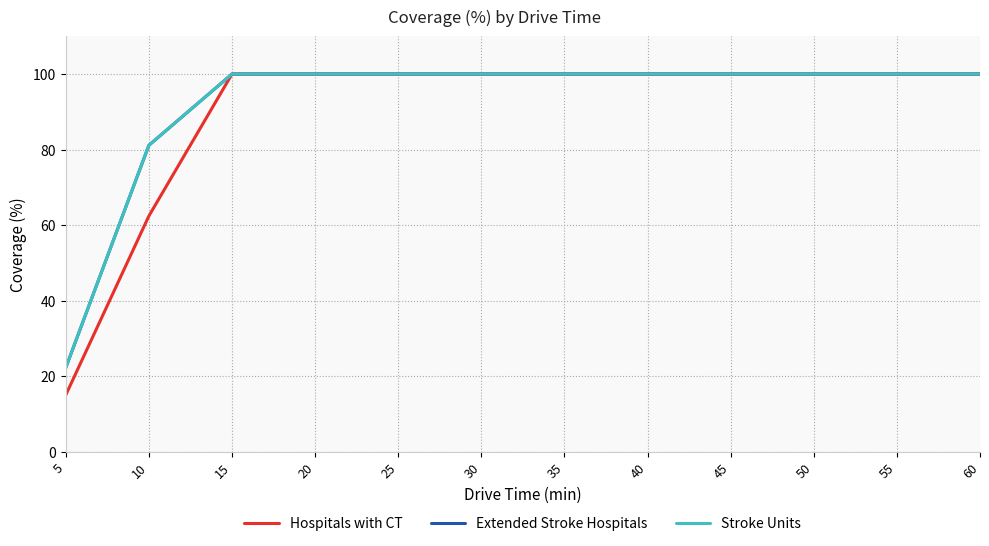

Is this an area chart (filled region under the line)?

No